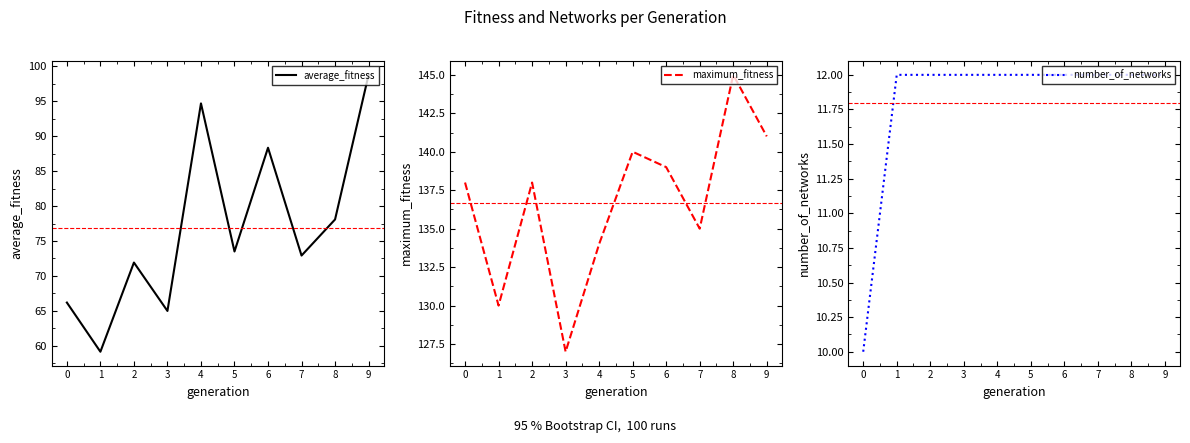

Is this an area chart (filled region under the line)?

No